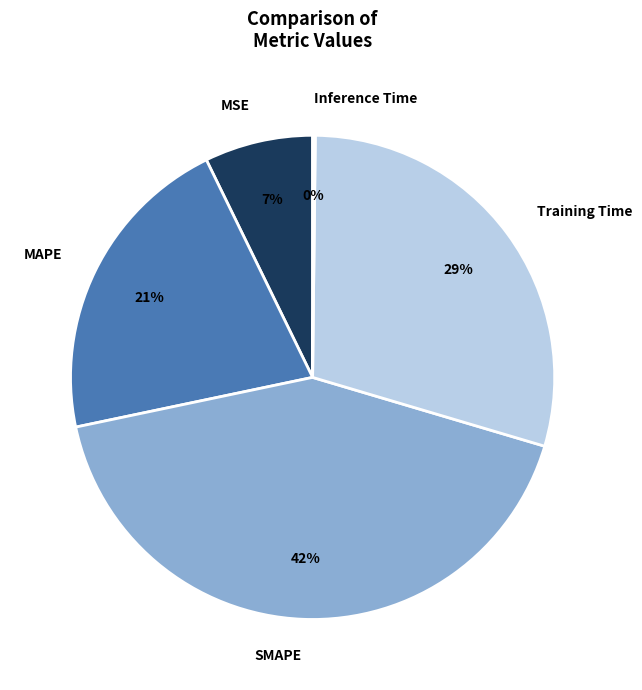

Is Training Time the majority of the pie?

No